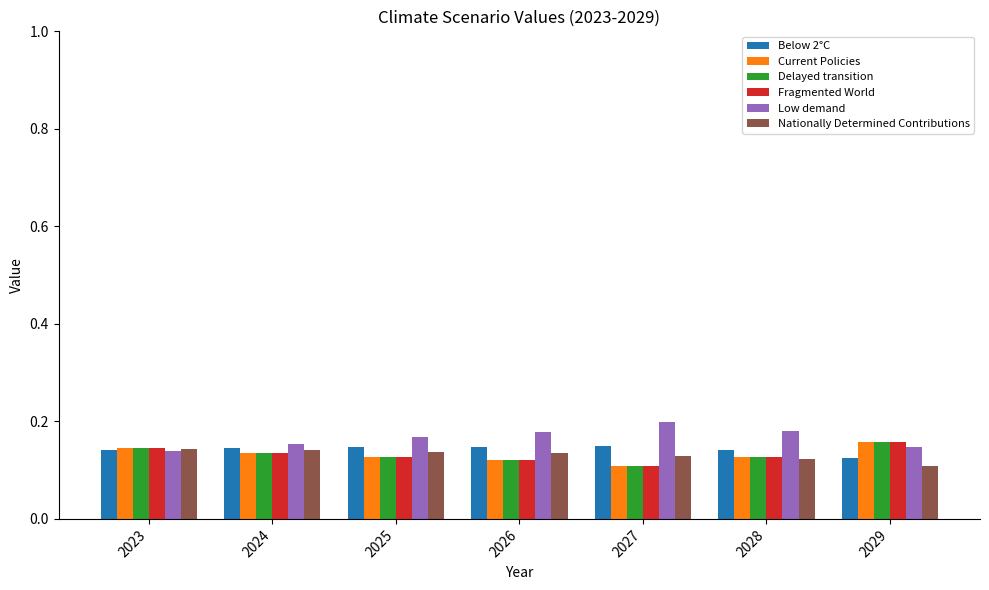

What is the sum of the Low demand values at 2023 and 2029?

0.3